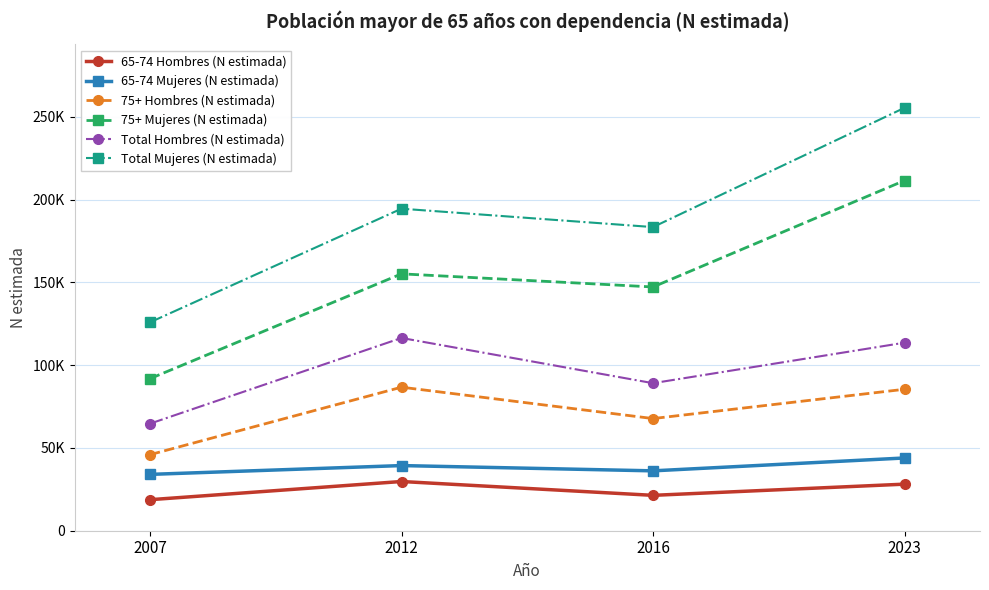

Is this an area chart (filled region under the line)?

No